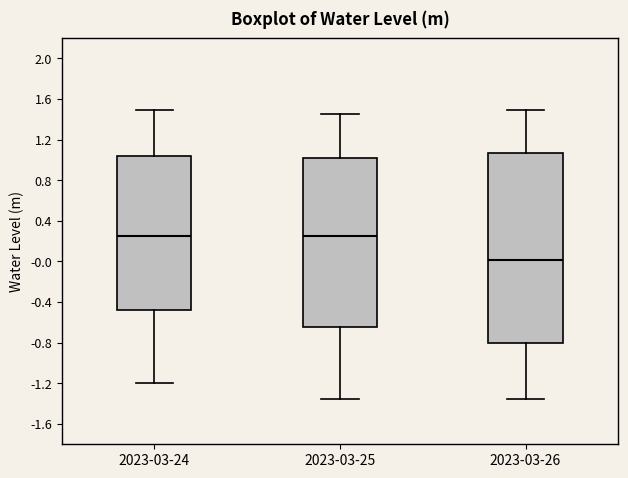

Reading left to right, read every box against the y-axis: the position of its median line, the range the box covers, and the ends of its whiskers. The values are not printed on the chart, so give them approximately, as read against the axis.

2023-03-24: median 0.25, box -0.50 to 1.05, whiskers -1.20 to 1.50
2023-03-25: median 0.25, box -0.65 to 1.00, whiskers -1.35 to 1.45
2023-03-26: median 0.00, box -0.80 to 1.05, whiskers -1.35 to 1.50